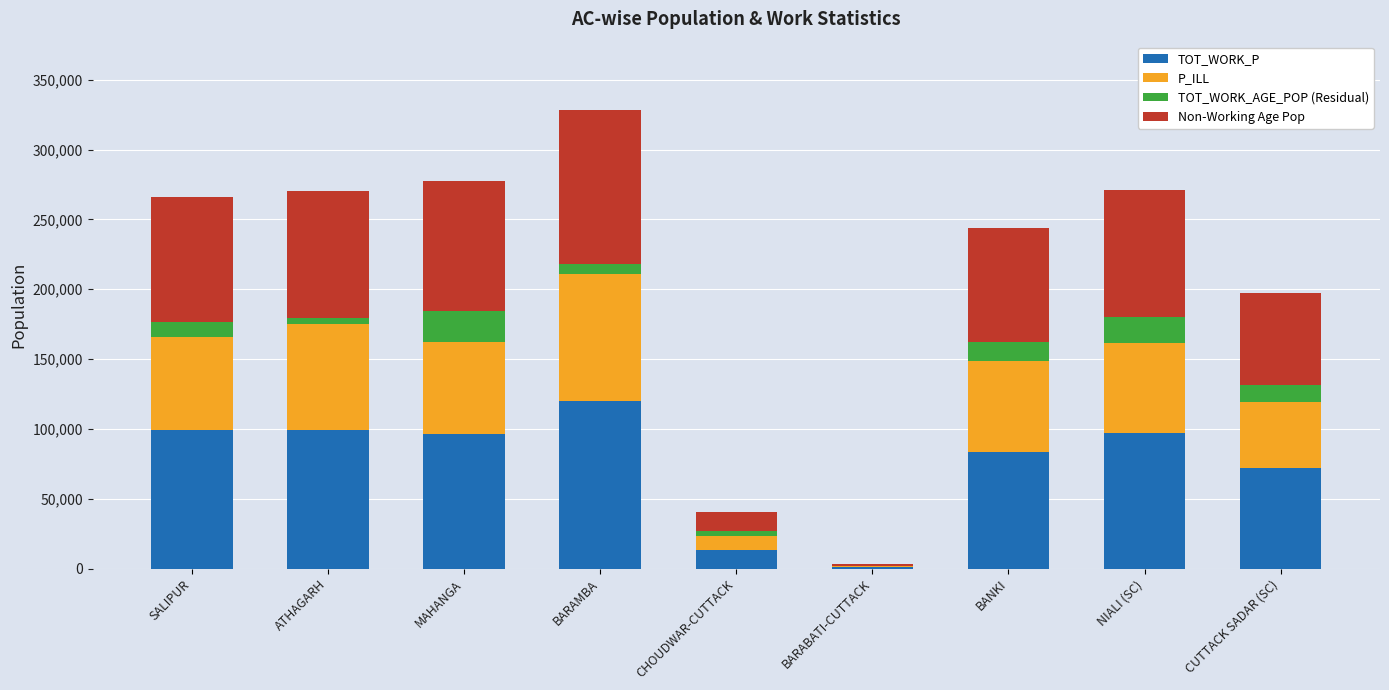

The TOT_WORK_P series shows 143577.0 at NIALI (SC). True or false?

False